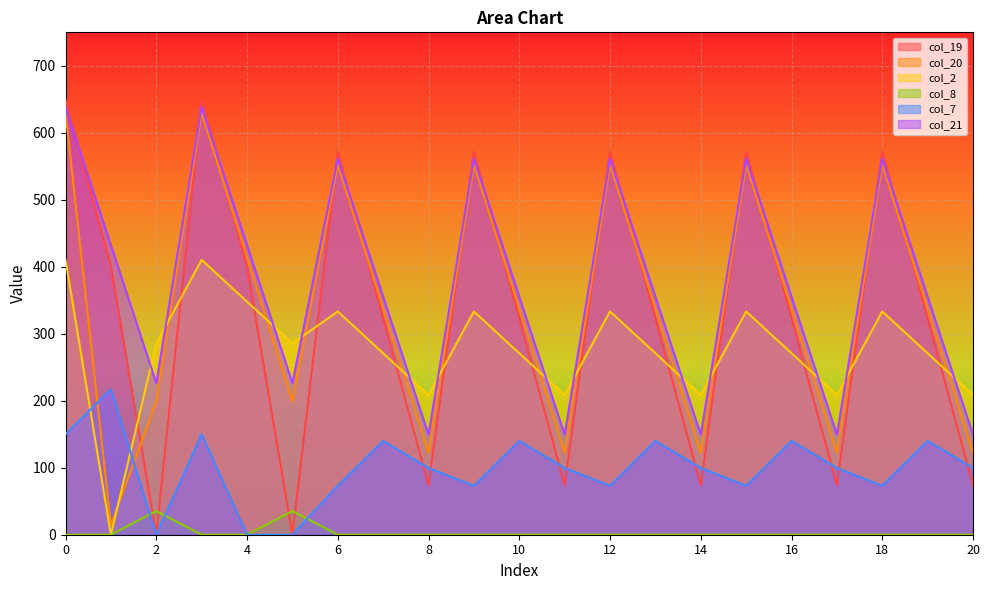

Between which two adjacent categories do col_7 and col_20 first intersect?

0 and 1